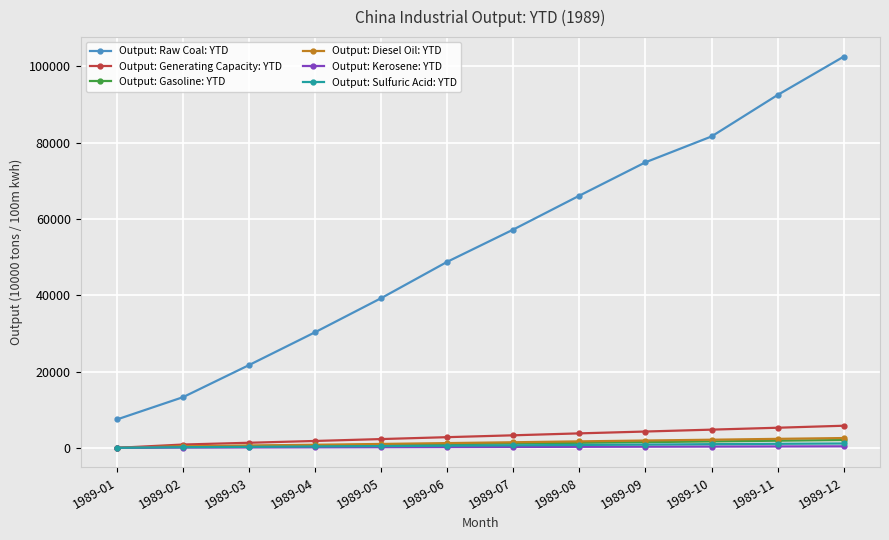

What is the difference between the maximum and minimum values in the Output: Gasoline: YTD series?

2055.8